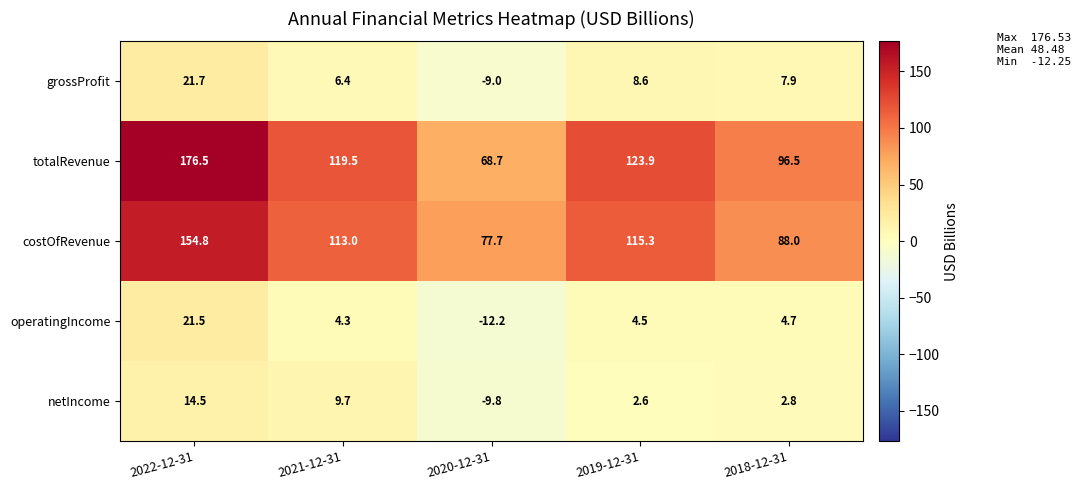

Which series has the widest spread of values?

totalRevenue